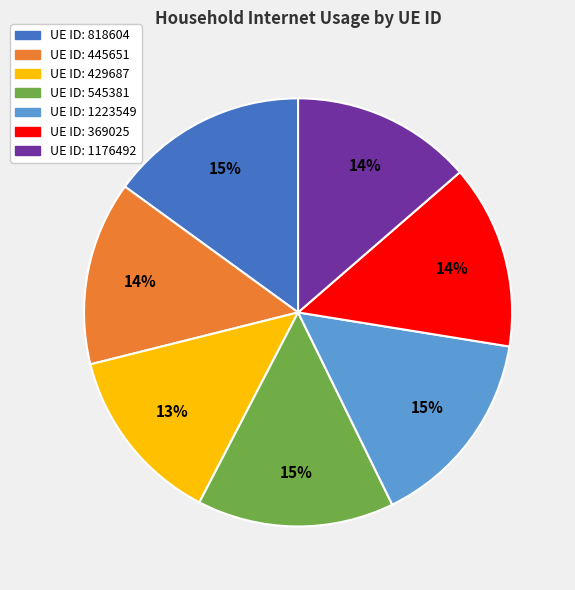

To the nearest percent, what is the difference between the largest and smallest slice percentages?

2%